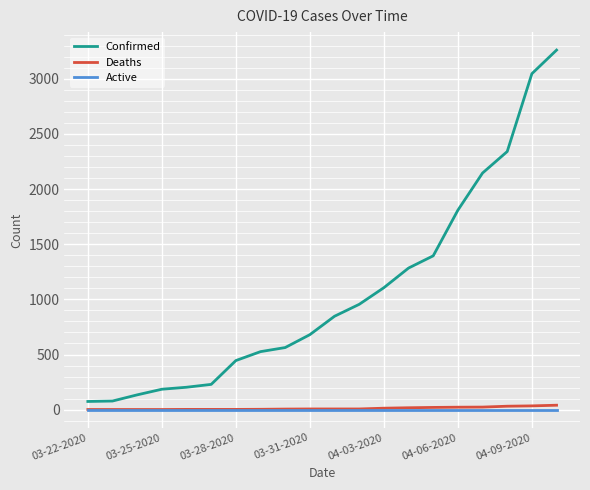

True or false: Confirmed and Active cross at least once.

False